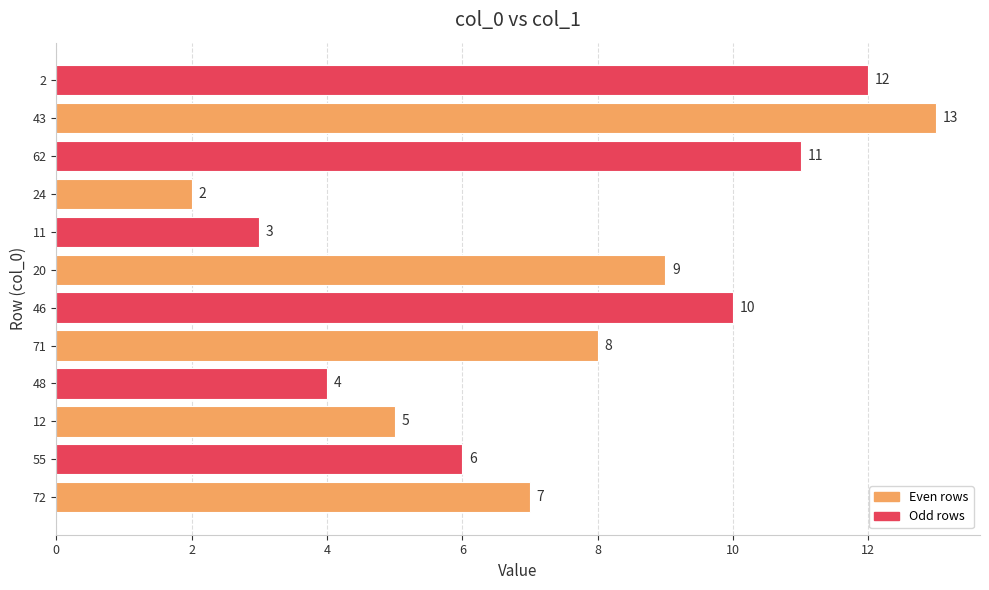

How many bars are there in total?

12